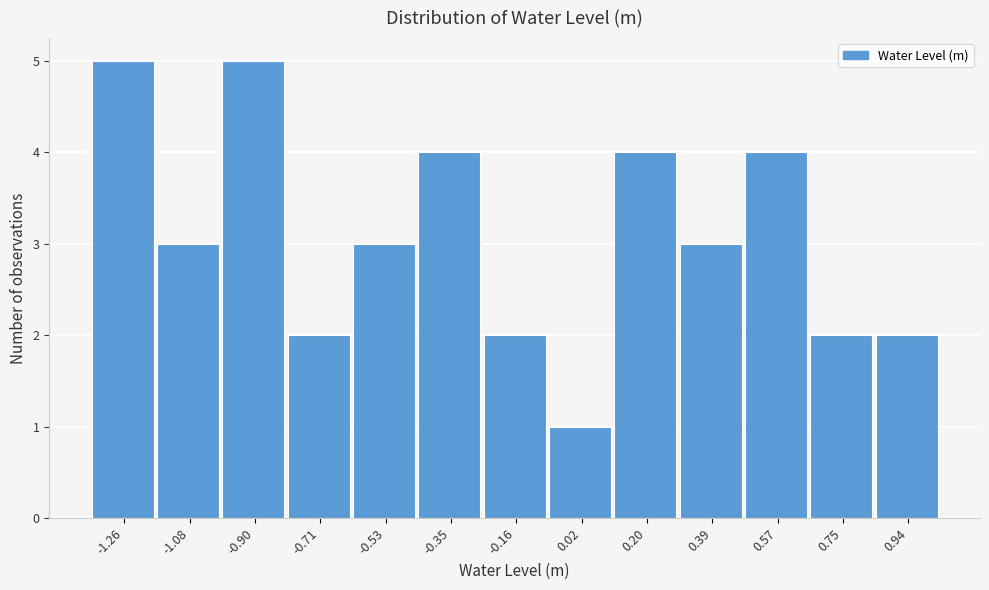

Reading left to right, list all the values displayed in this chart.

-1.26=5	-1.08=3	-0.90=5	-0.71=2	-0.53=3	-0.35=4	-0.16=2	0.02=1	0.20=4	0.39=3	0.57=4	0.75=2	0.94=2